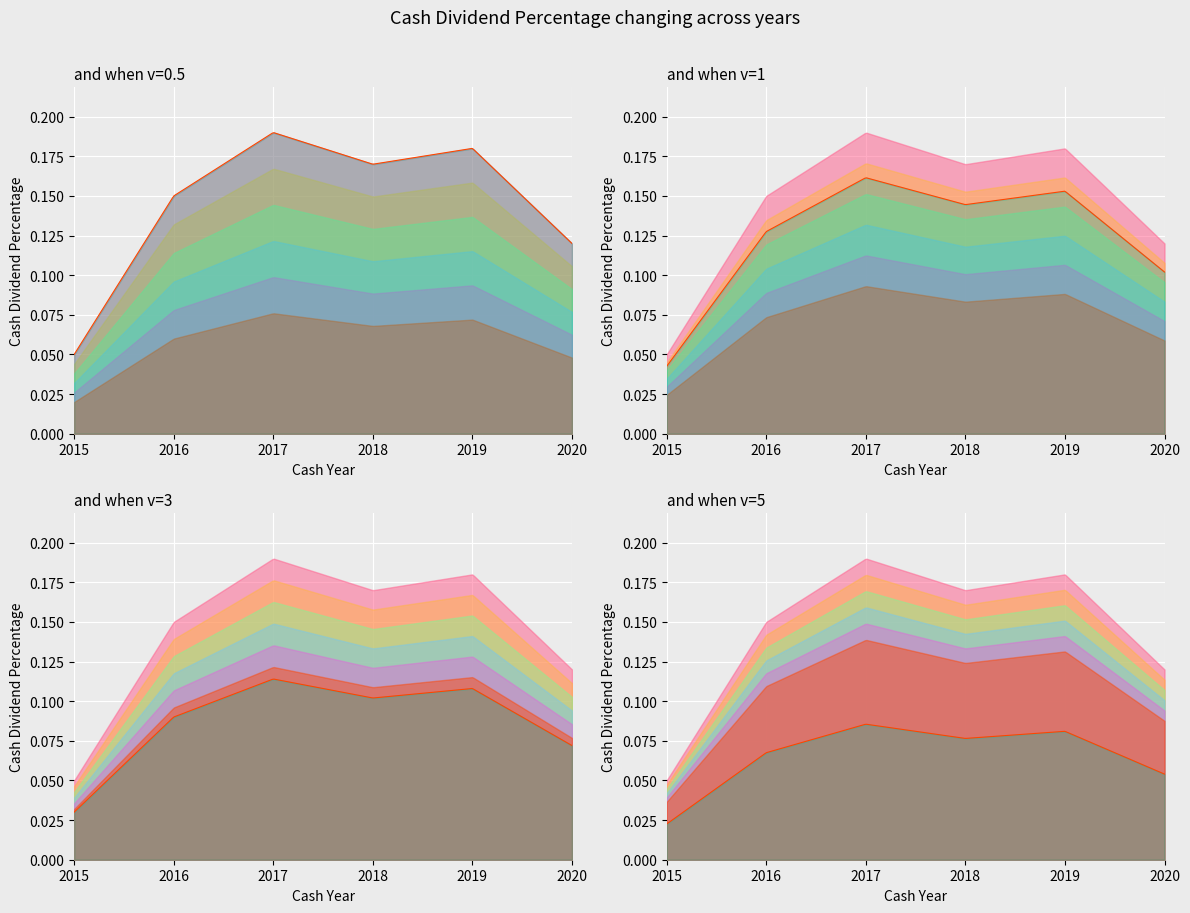

How many categories are shown in the chart?

6